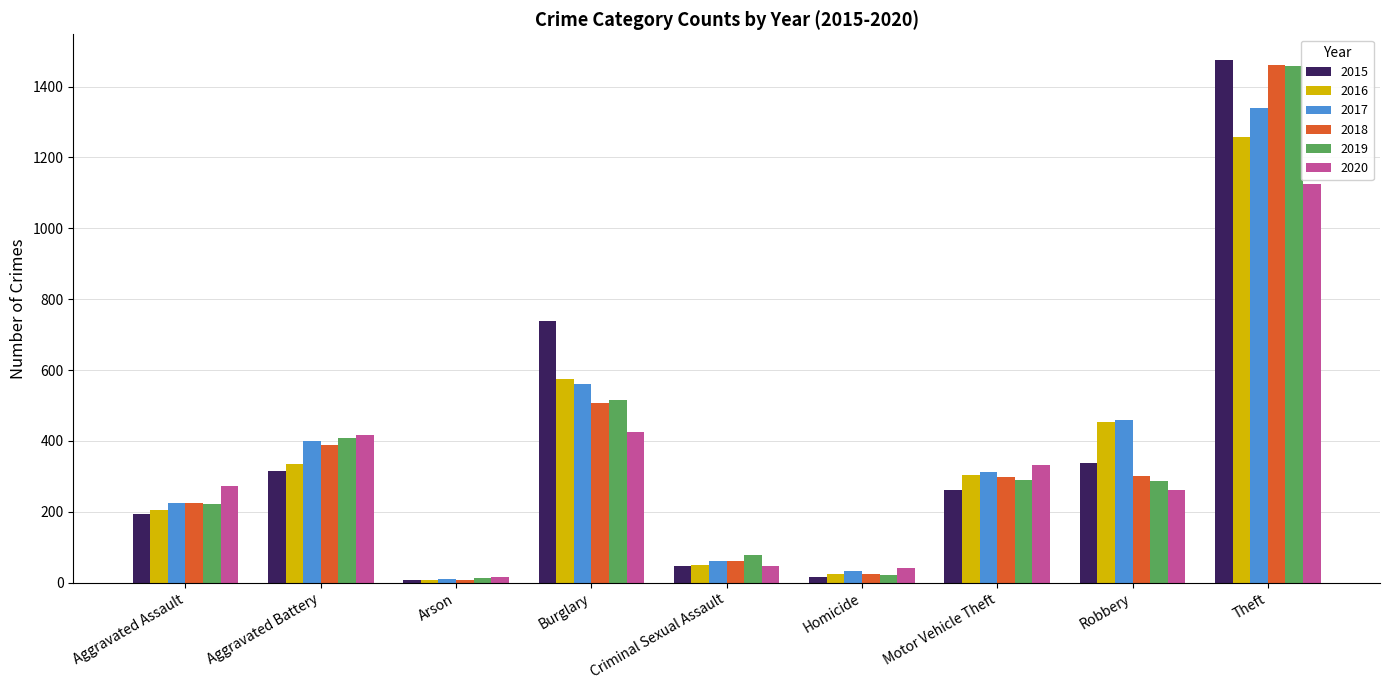

At which label does 2019 first exceed 287?

Aggravated Battery